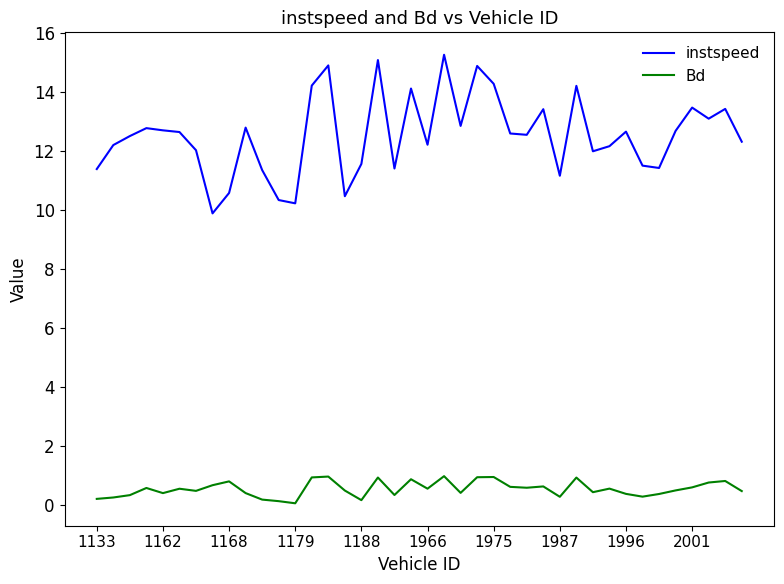

Which series has the widest spread of values?

instspeed